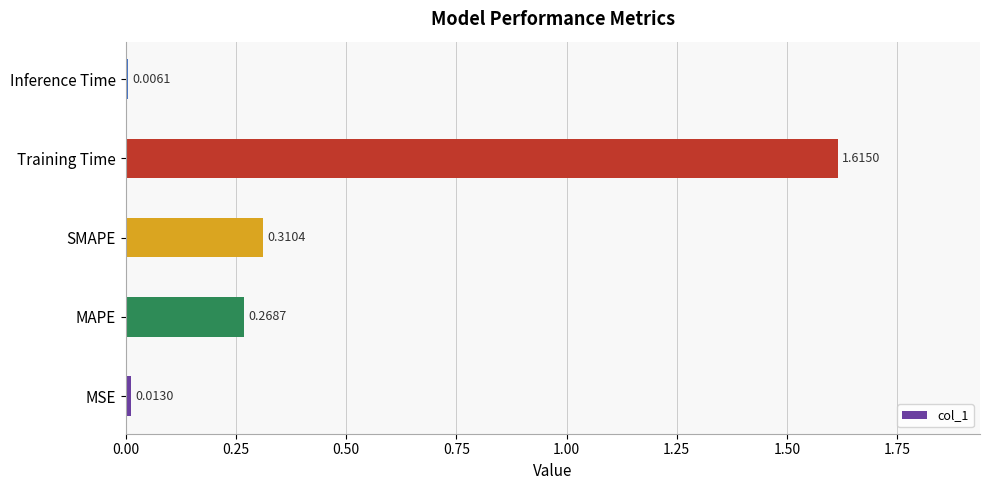

What is the average value?

0.4